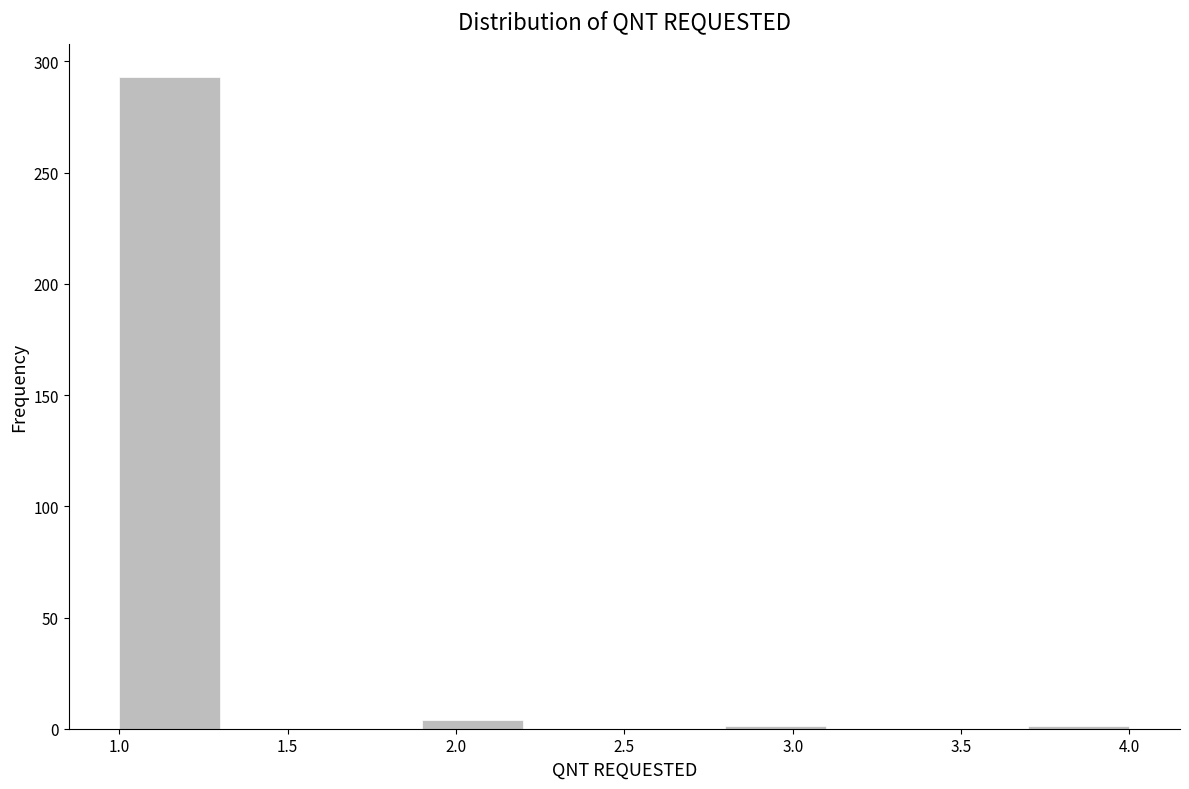

How tall is the bar that spans 1.0 to 1.3 on the x-axis? The values are not printed on the chart, so give them approximately, as read against the axis.

295